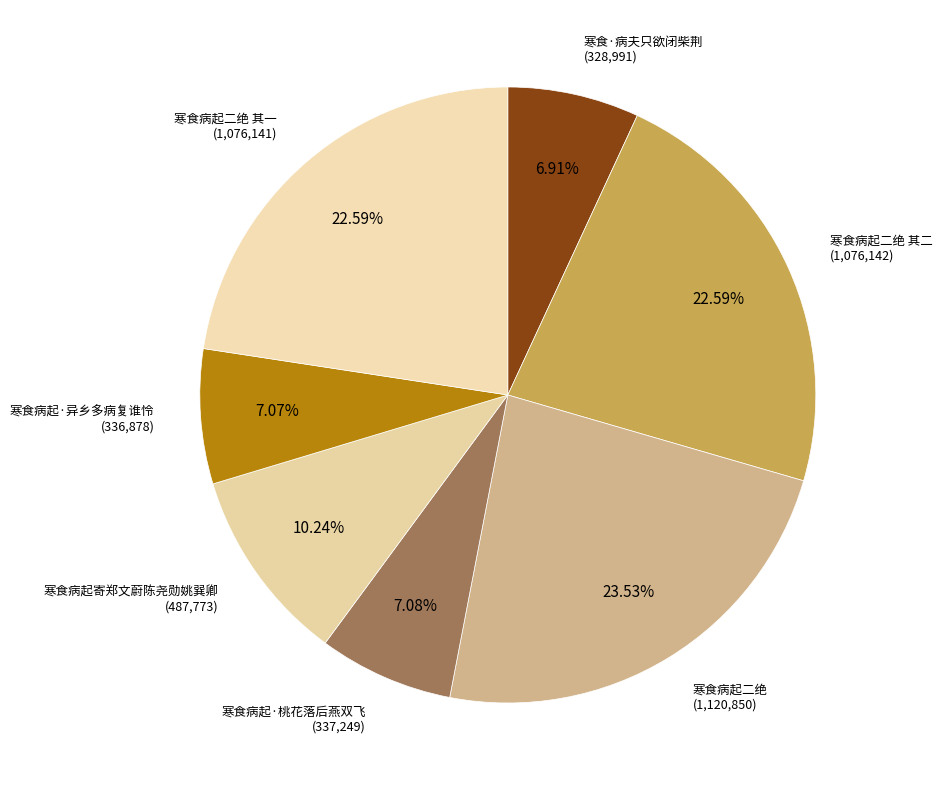

Is there a majority slice in this chart?

No